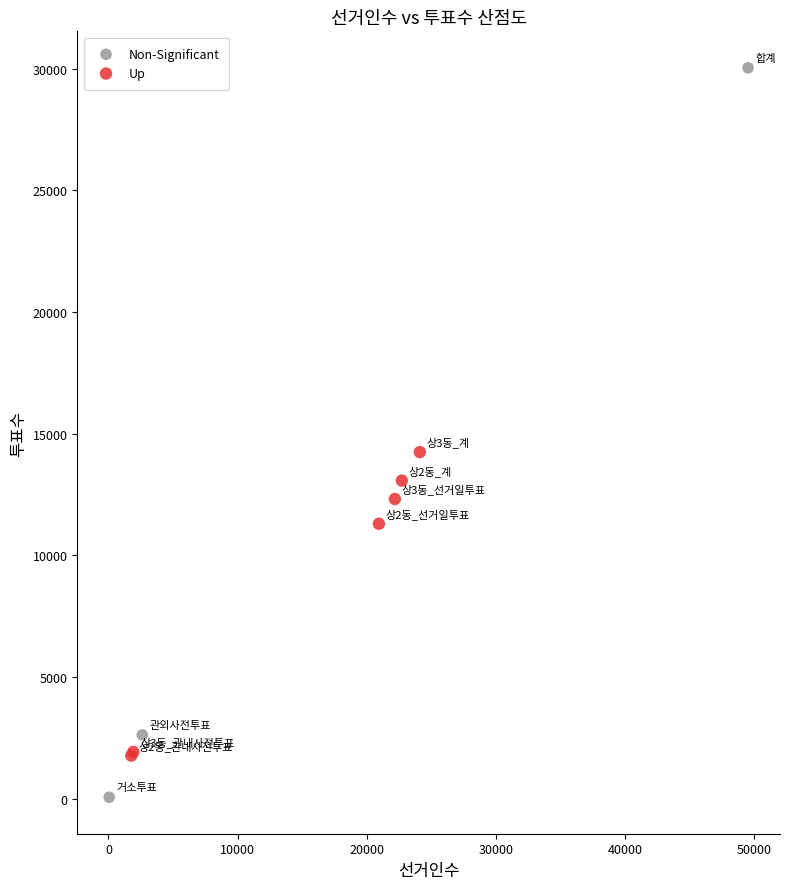

Which series contains the highest Y value?

Non-Significant